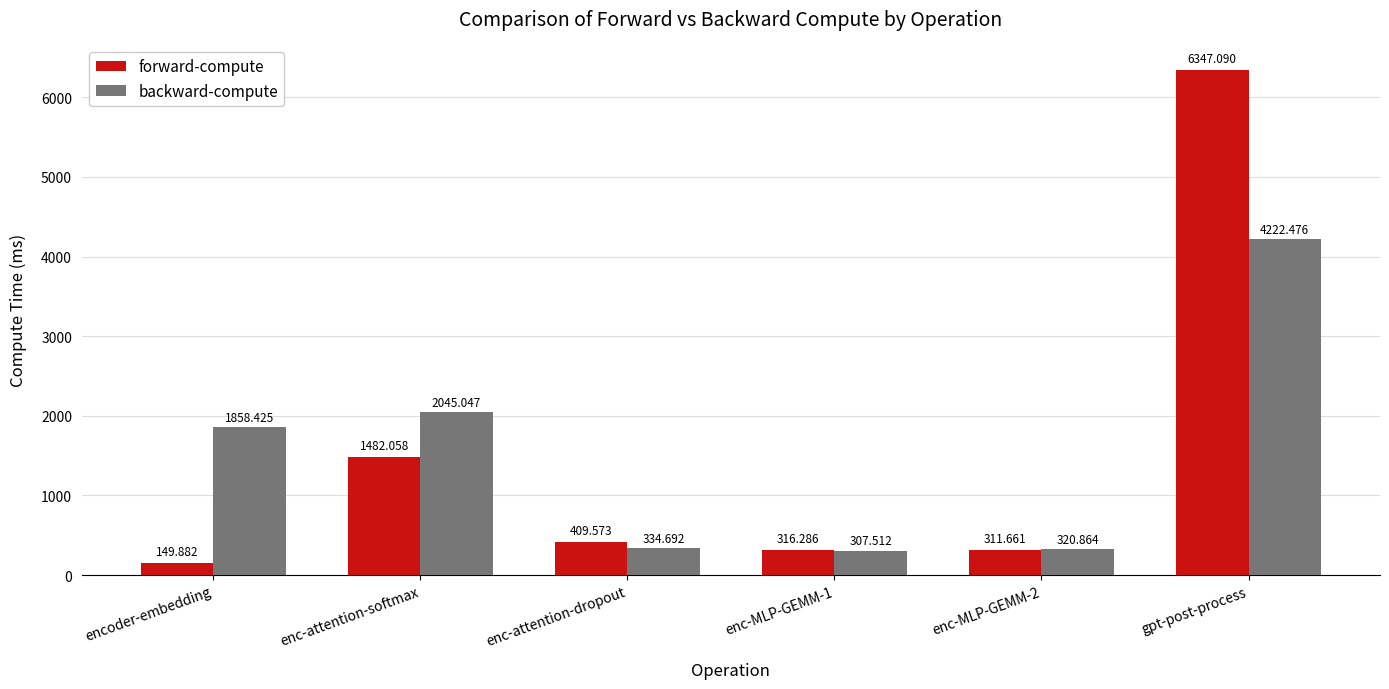

How many groups of bars are there?

6